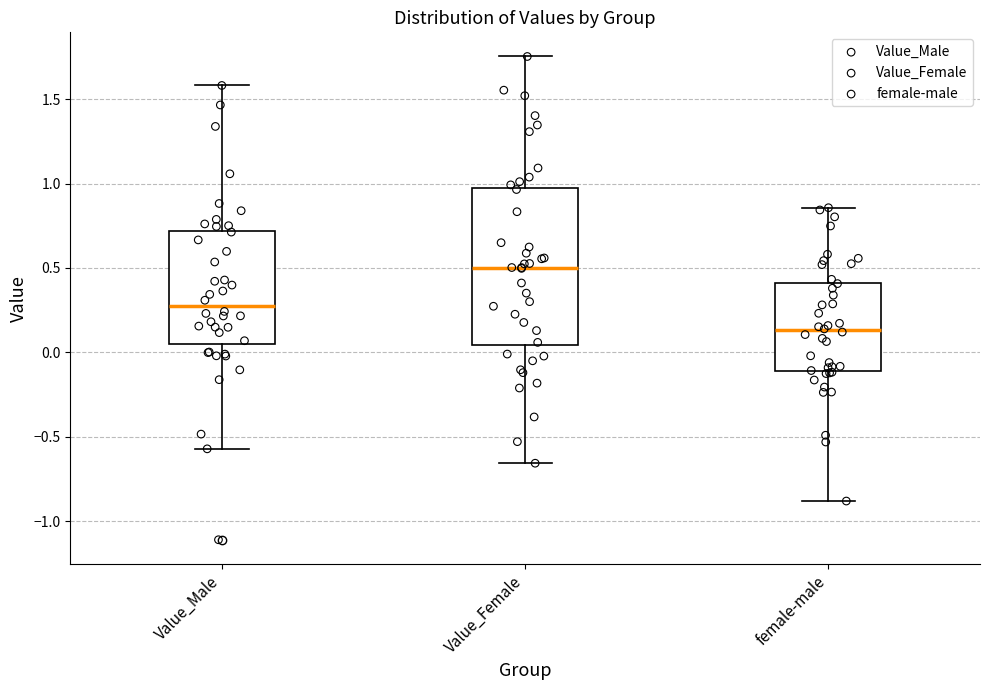

Which box has the highest median line?

Value_Female